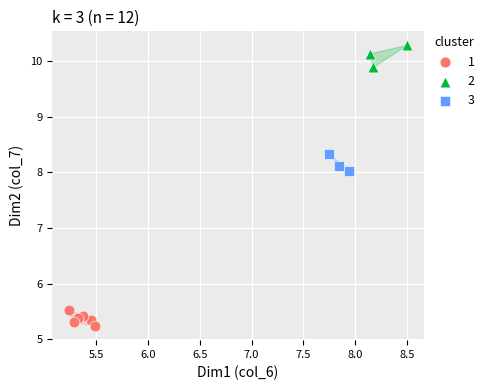

Which series has the widest spread of Y values?

2